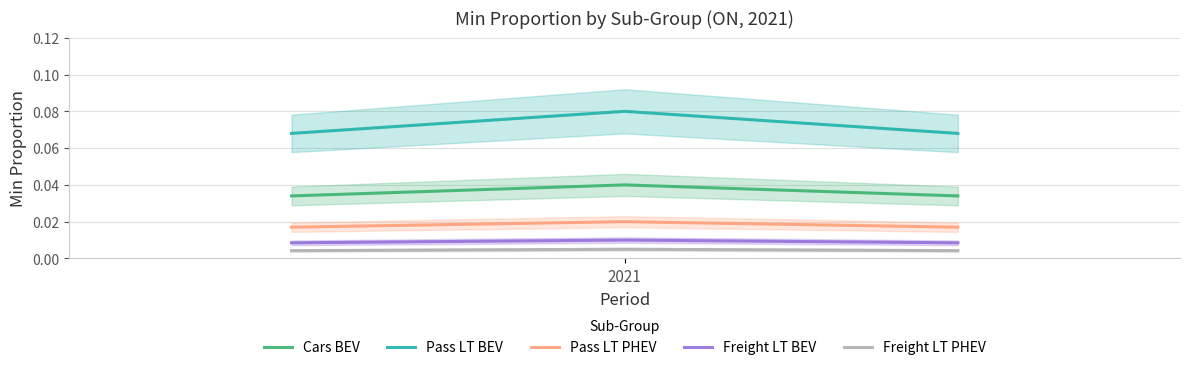

Which category has the lowest value across all series?

2021